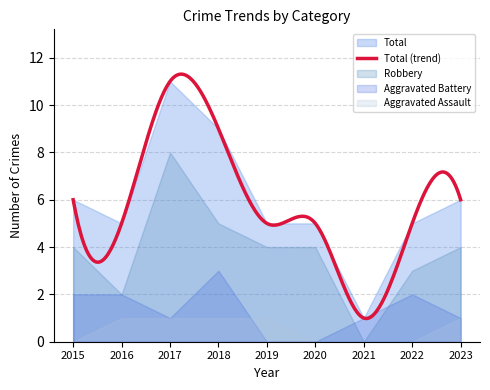

What is the difference between the Total values at 2022 and 2018?

4